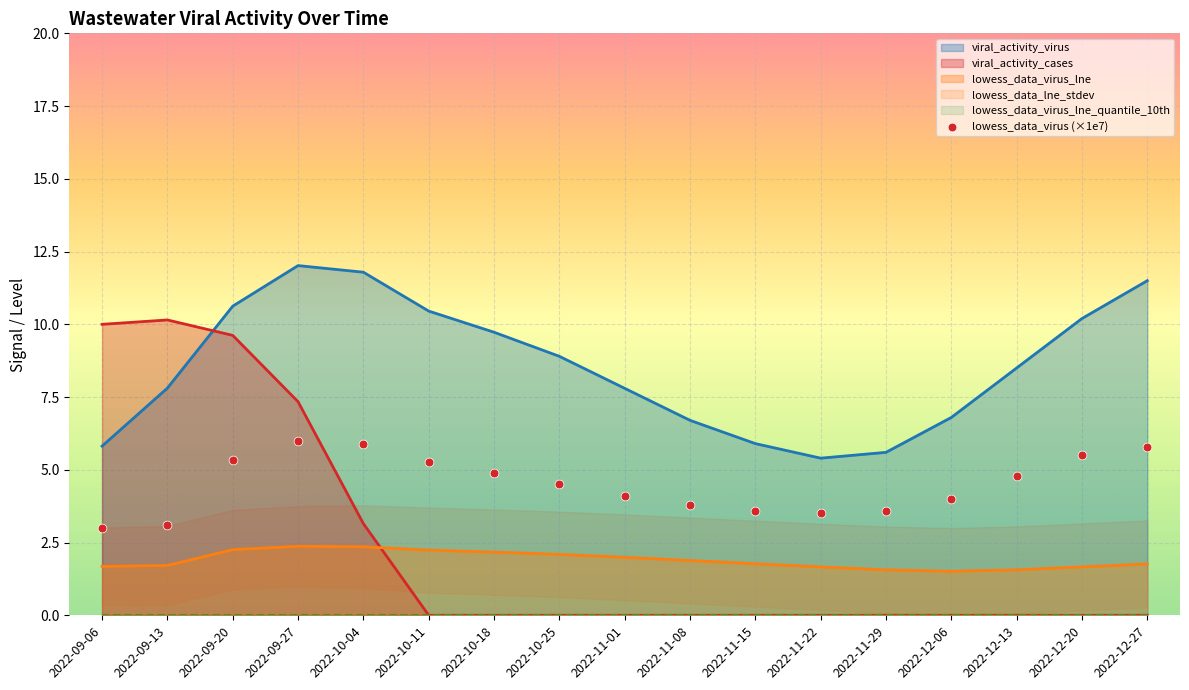

Is it true that viral_activity_cases equals -4.5 at 2022-11-01?

False